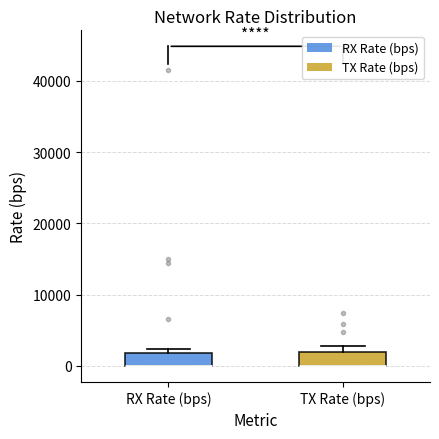

Reading left to right, transcribe this box plot: for each box, give where its median line is, the range the box spans, and where its two whiskers end, as read against the y-axis. The values are not printed on the chart, so give them approximately, as read against the axis.

RX Rate (bps): median 0 (drawn on the box's lower edge), box 0 to 2000, whiskers 0 to 2000 (just above the box's upper edge)
TX Rate (bps): median 0 (drawn on the box's lower edge), box 0 to 2000, whiskers 0 to 3000